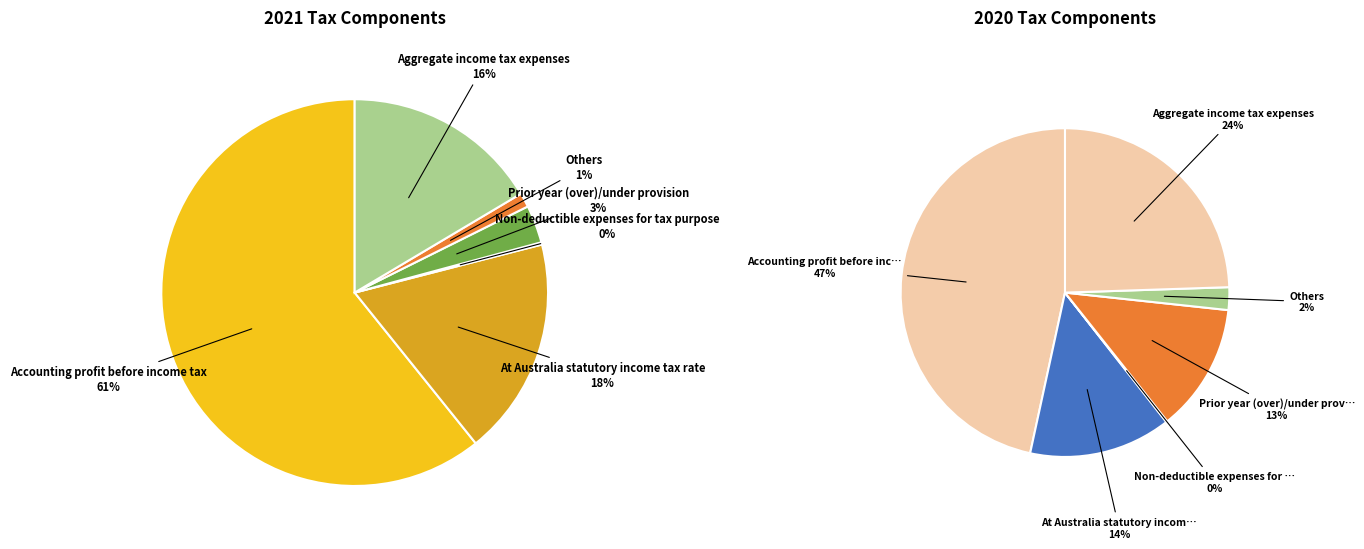

To the nearest percent, what is the combined percentage of 3 and 5?

20%